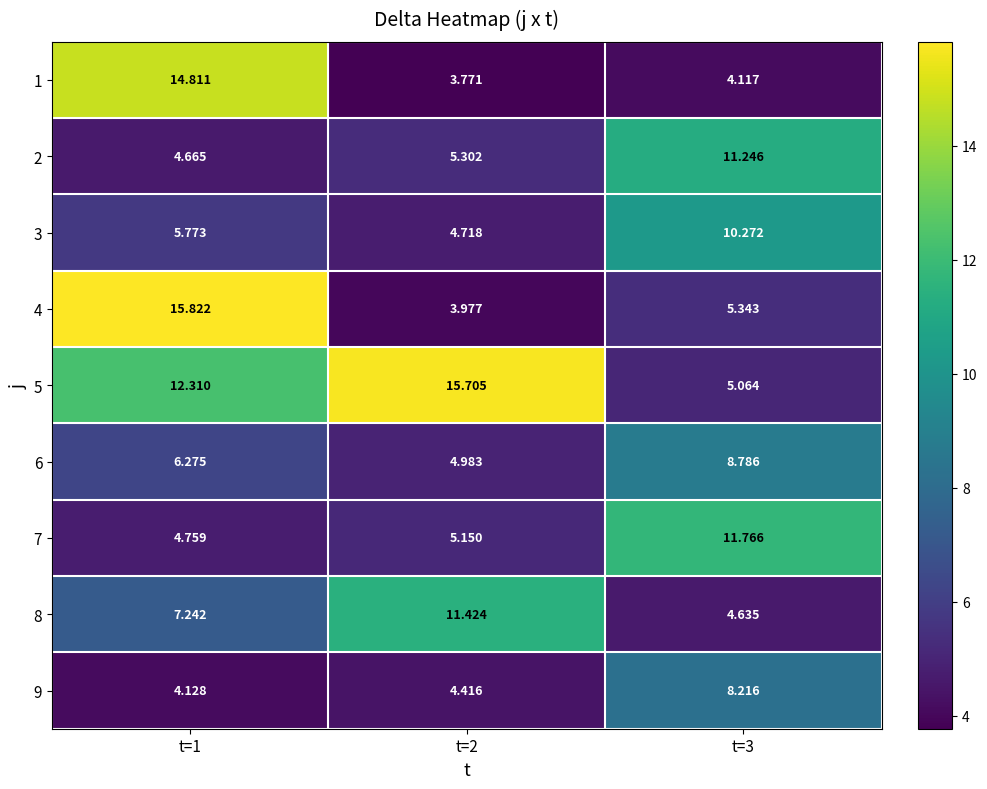

What is the maximum value shown in the chart?

15.8